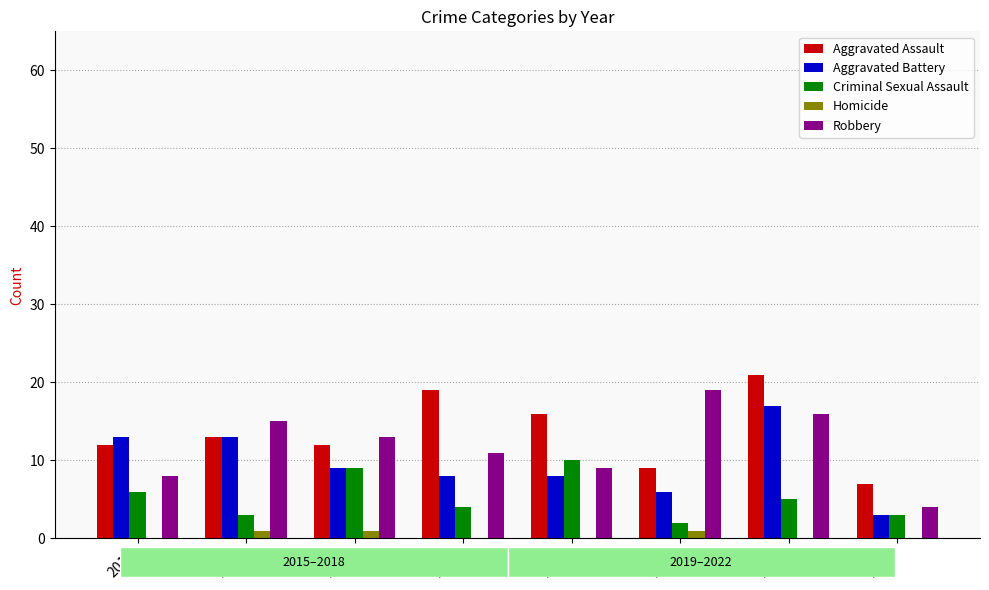

How many Criminal Sexual Assault values are between 3 and 9?

6